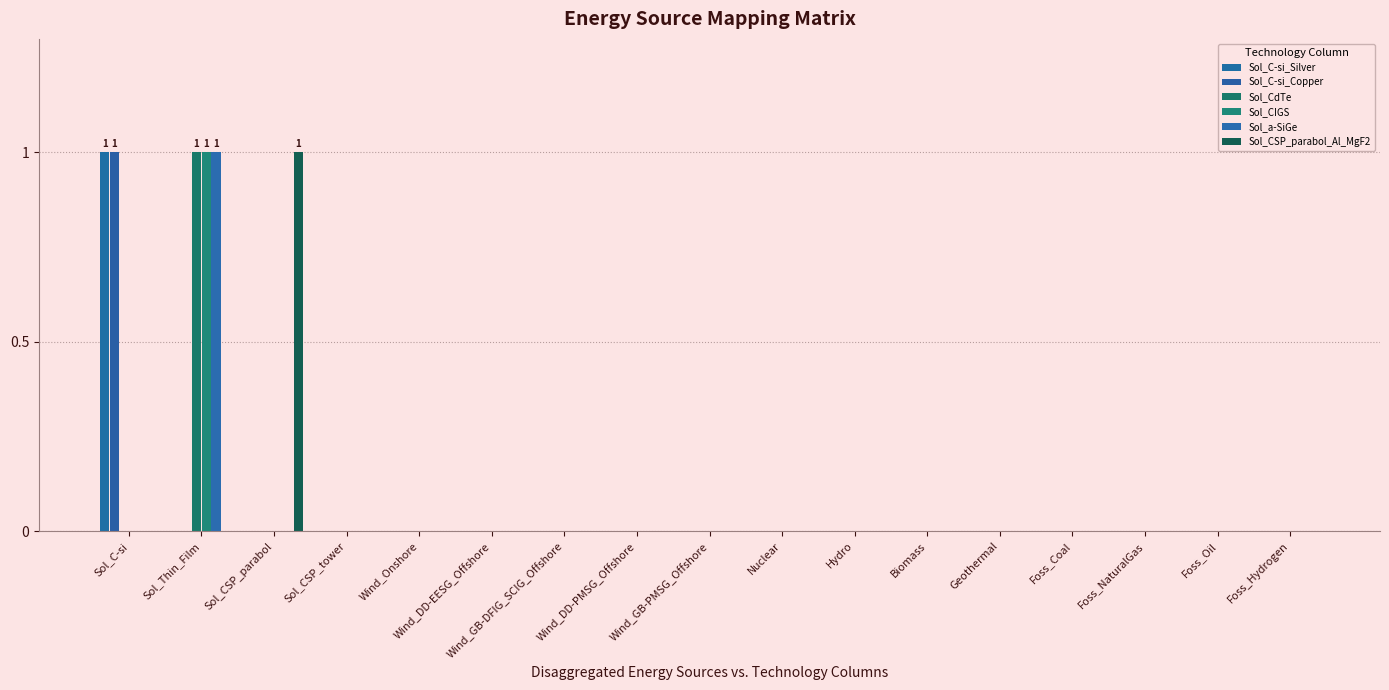

What are all the series names shown in the legend?

Sol_C-si_Silver, Sol_C-si_Copper, Sol_CdTe, Sol_CIGS, Sol_a-SiGe, Sol_CSP_parabol_Al_MgF2